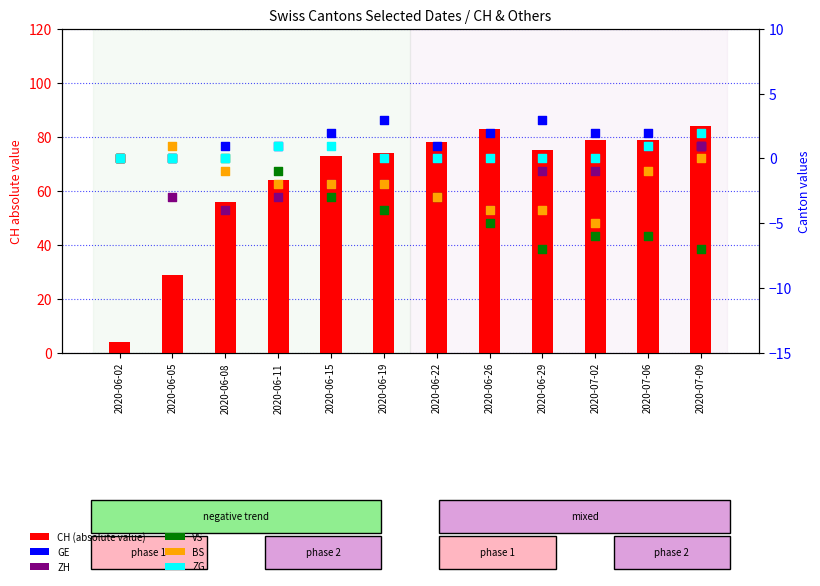

At how many categories does at least one series exceed 58?

9